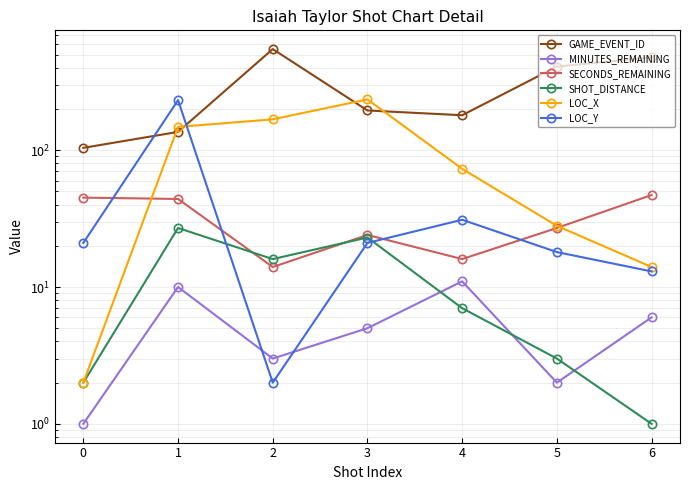

At which label is MINUTES_REMAINING closest to 6?

6